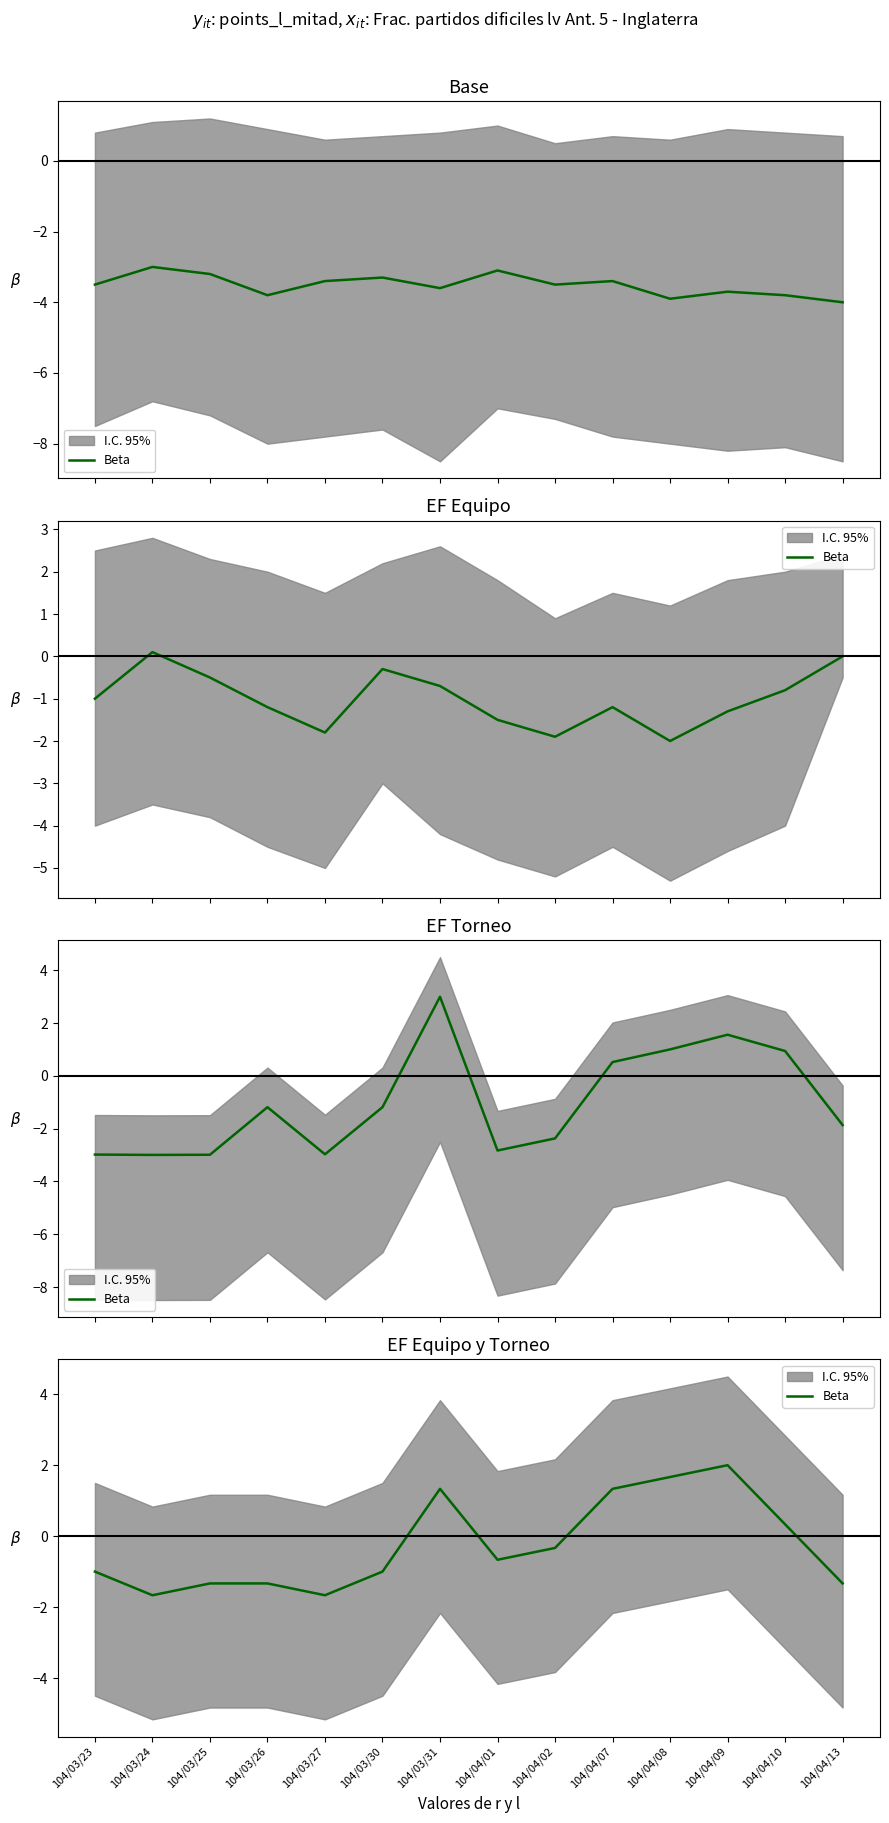

List the labels in order of value, smallest first.

104/03/24, 104/03/27, 104/03/25, 104/03/26, 104/04/13, 104/03/23, 104/03/30, 104/04/01, 104/04/02, 104/04/10, 104/03/31, 104/04/07, 104/04/08, 104/04/09